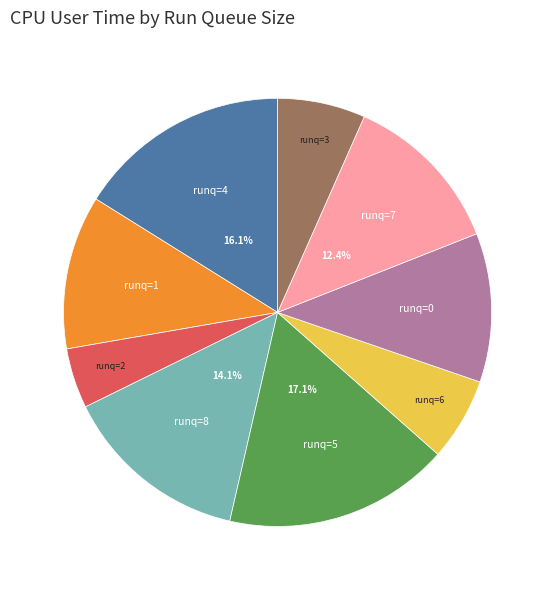

Is there a majority slice in this chart?

No